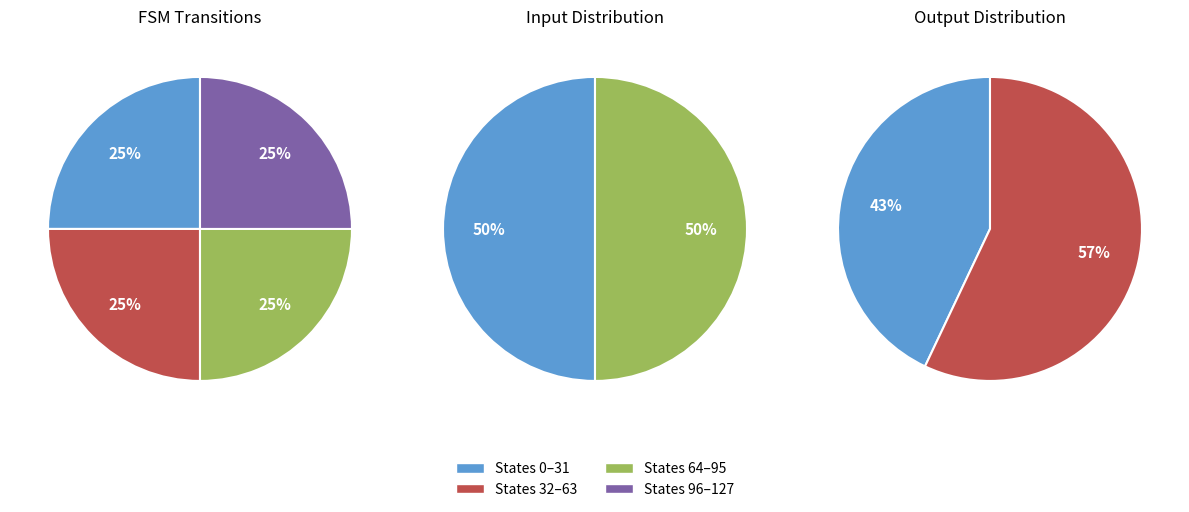

Count the number of slices in the pie.

4